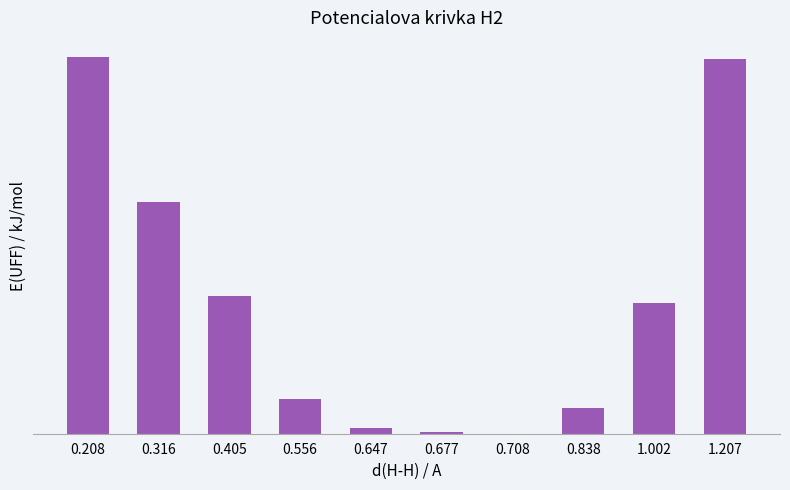

Count the number of data series in this chart.

1